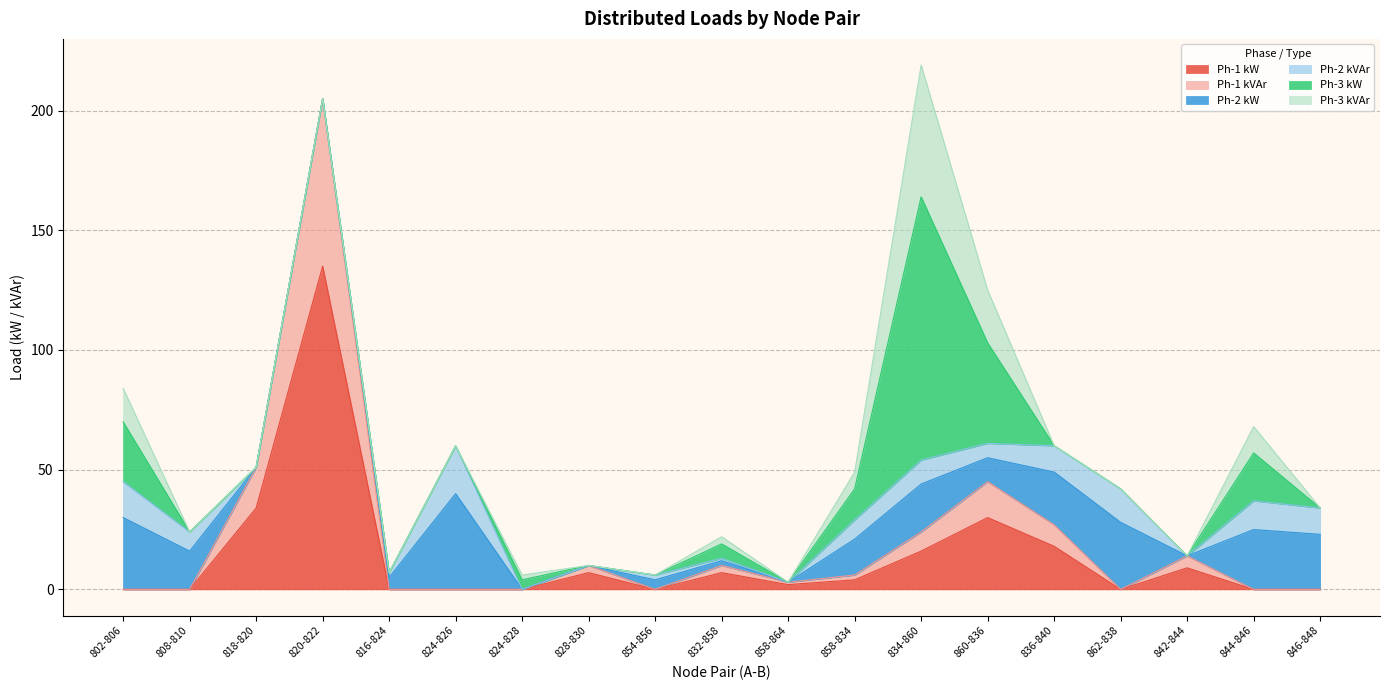

At how many categories does at least one series exceed 119?

1